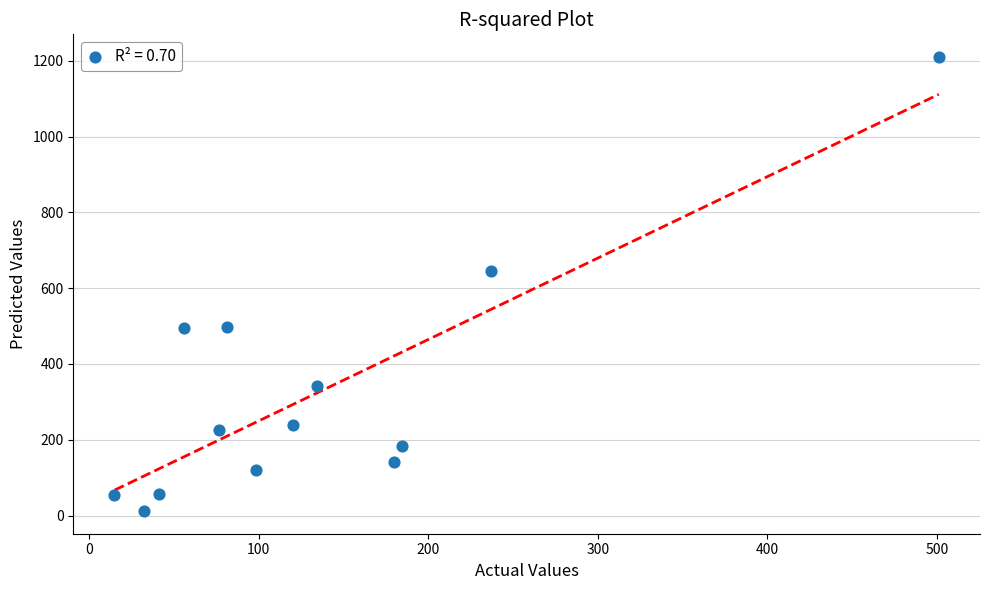

What Y value in the scatter plot is closest to 611?

645